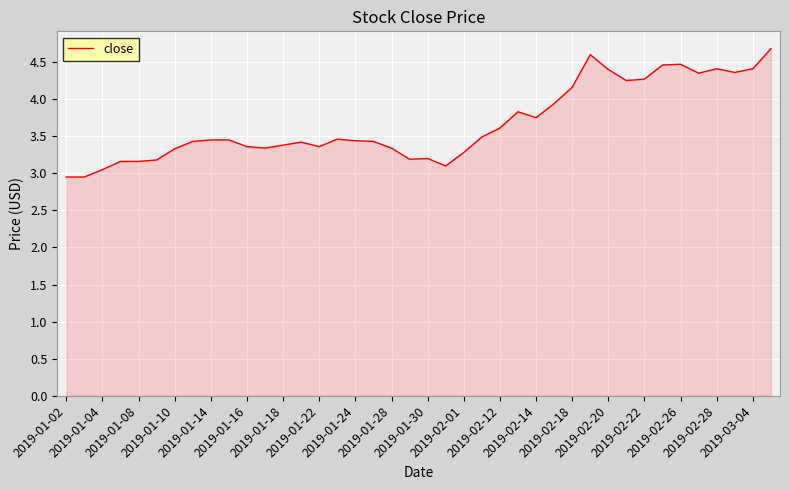

What is the greatest value displayed?

4.7